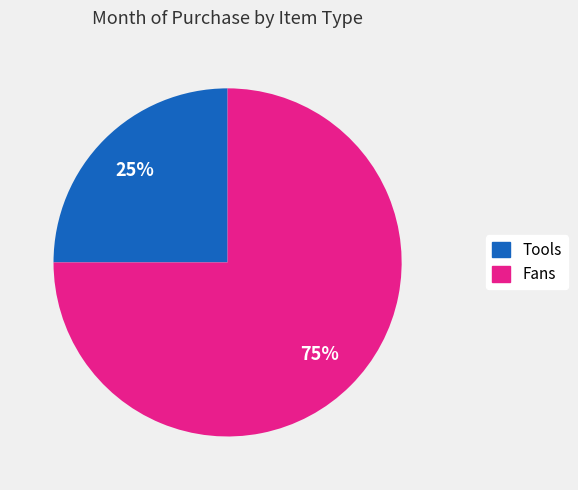

To the nearest percent, what is the difference between the Fans and Tools slice percentages?

50%